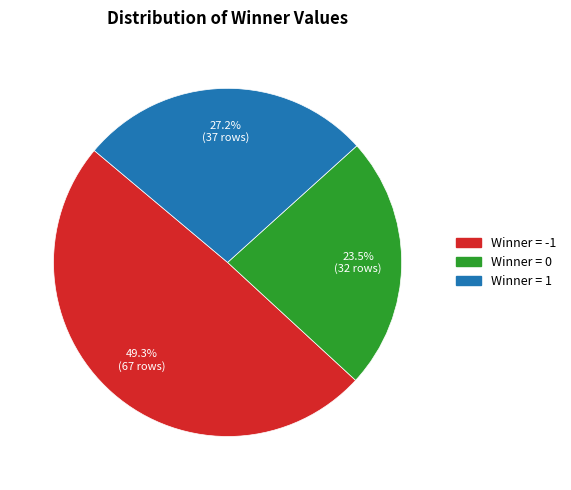

How many slices are in this pie chart?

3